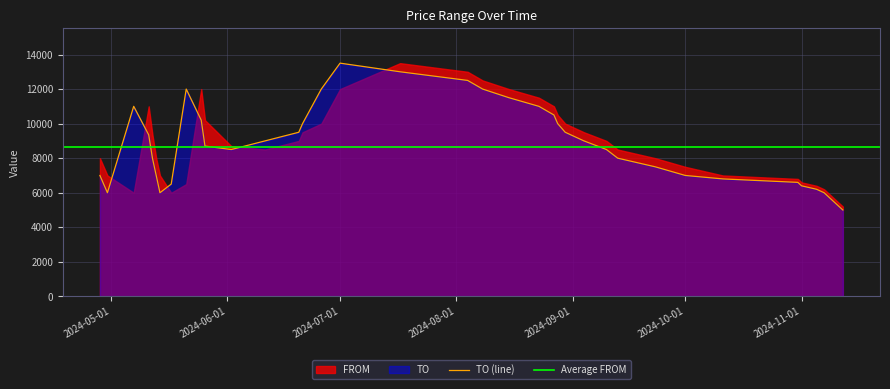

What is the difference between the maximum and minimum values?

8500